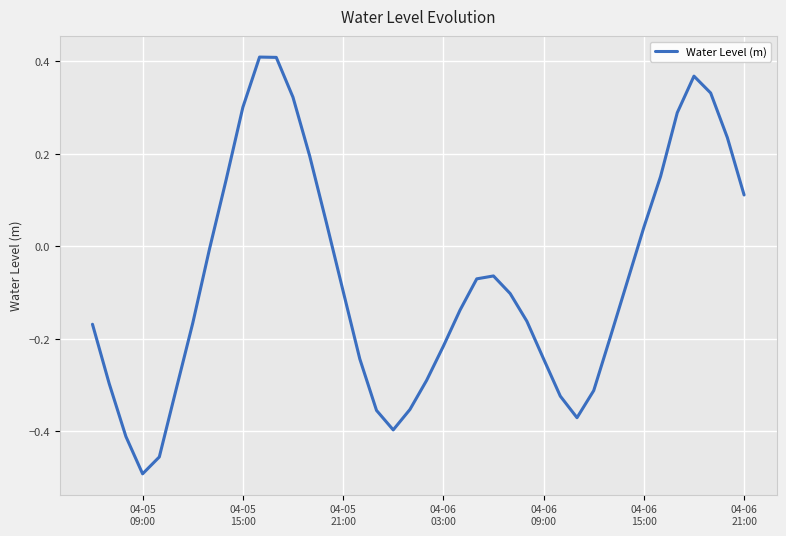

What is the difference between the maximum and minimum values?

0.9